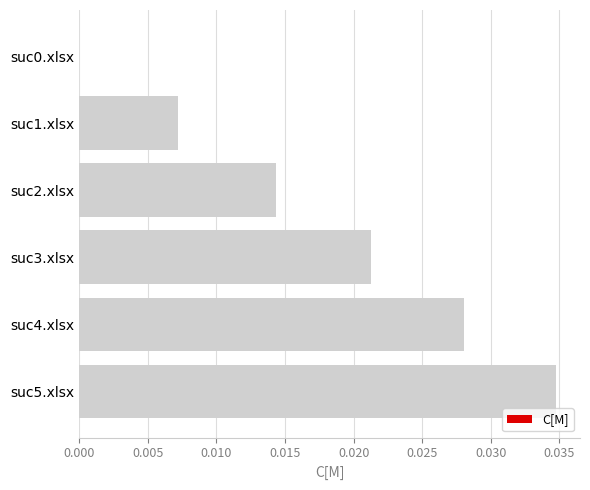

Are the bars horizontal?

Yes